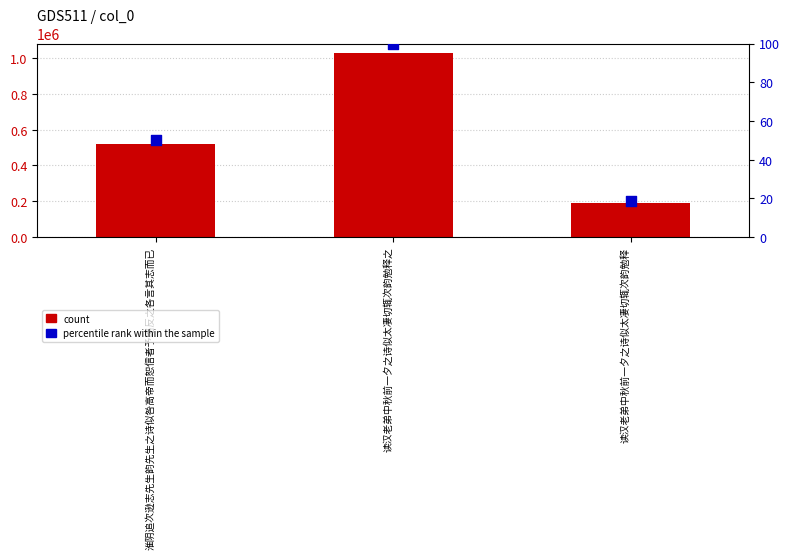

What is the total value across all series at 淮阴追次逊志先生韵先生之诗似咎高帝而恕信者予略反之各言其志而已?

518637.4